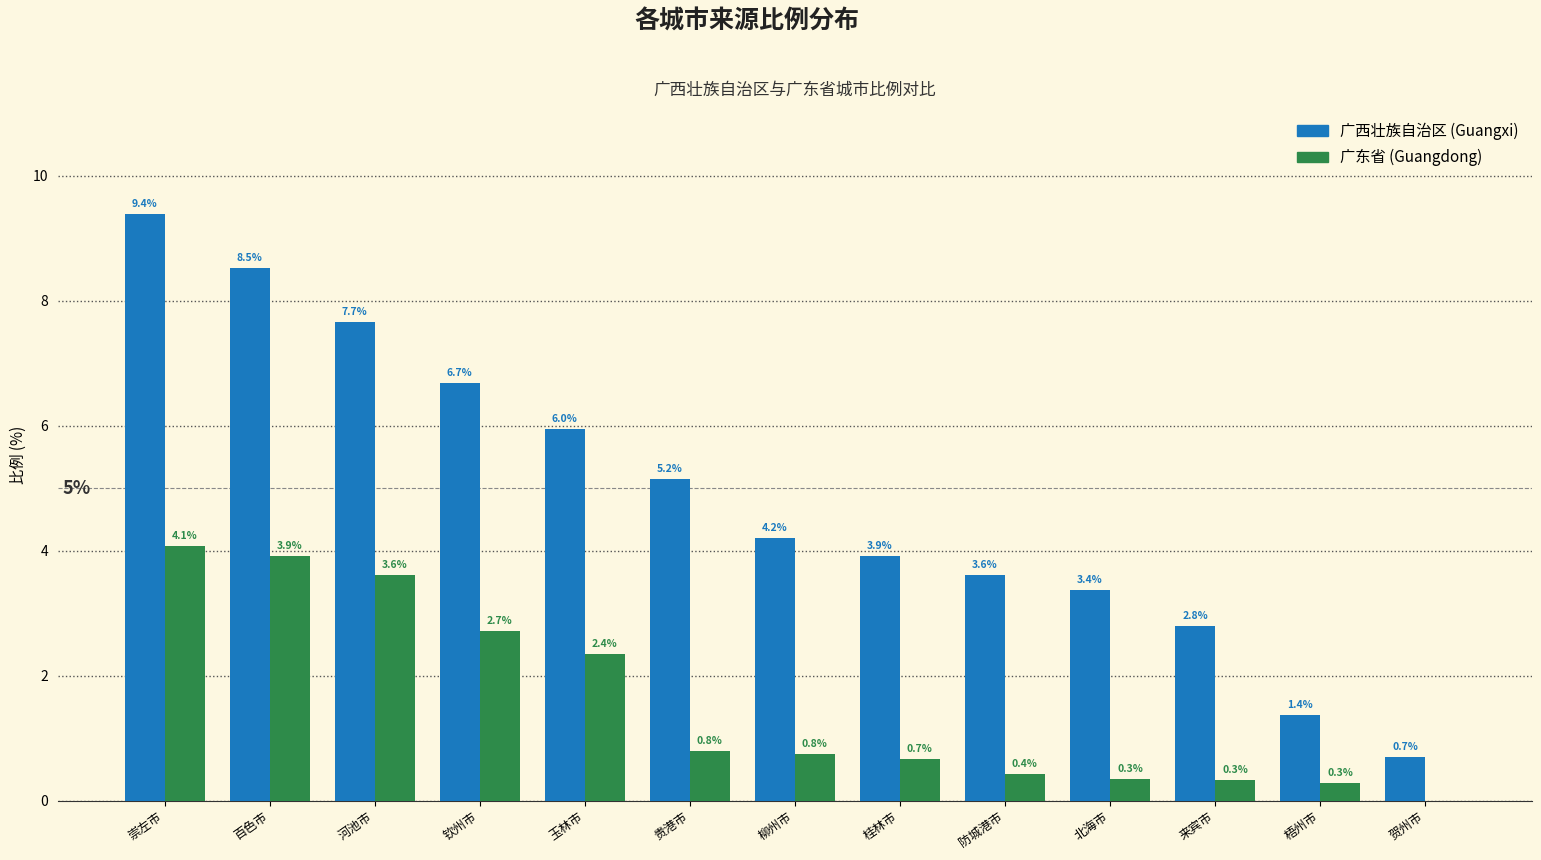

What is the maximum value shown in the chart?

9.4